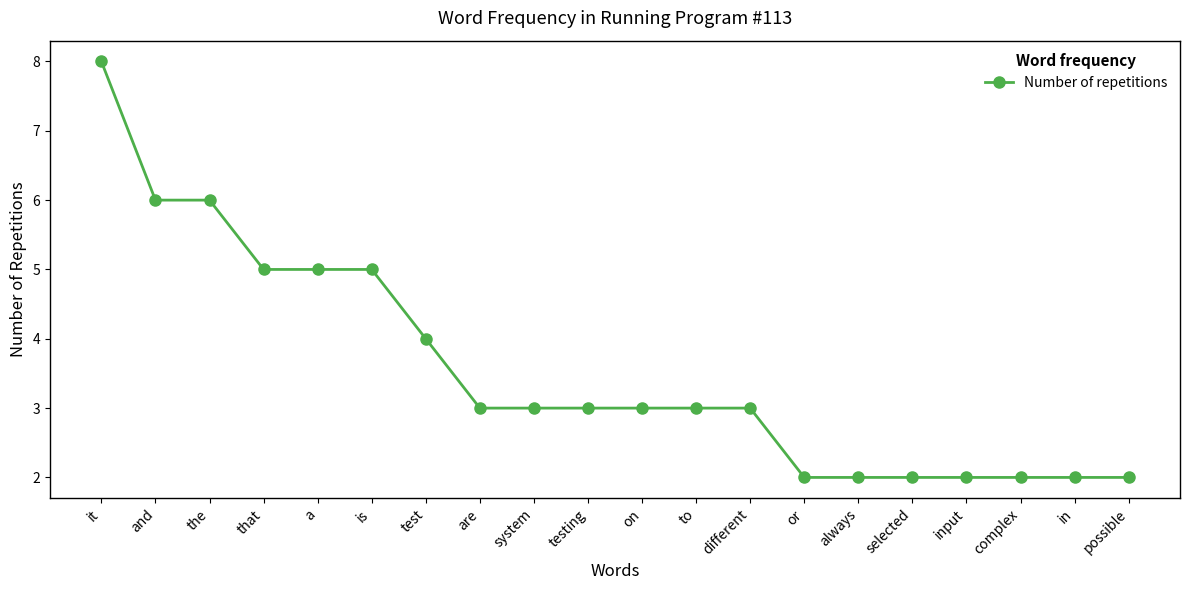

At which label does the data first exceed 3?

it